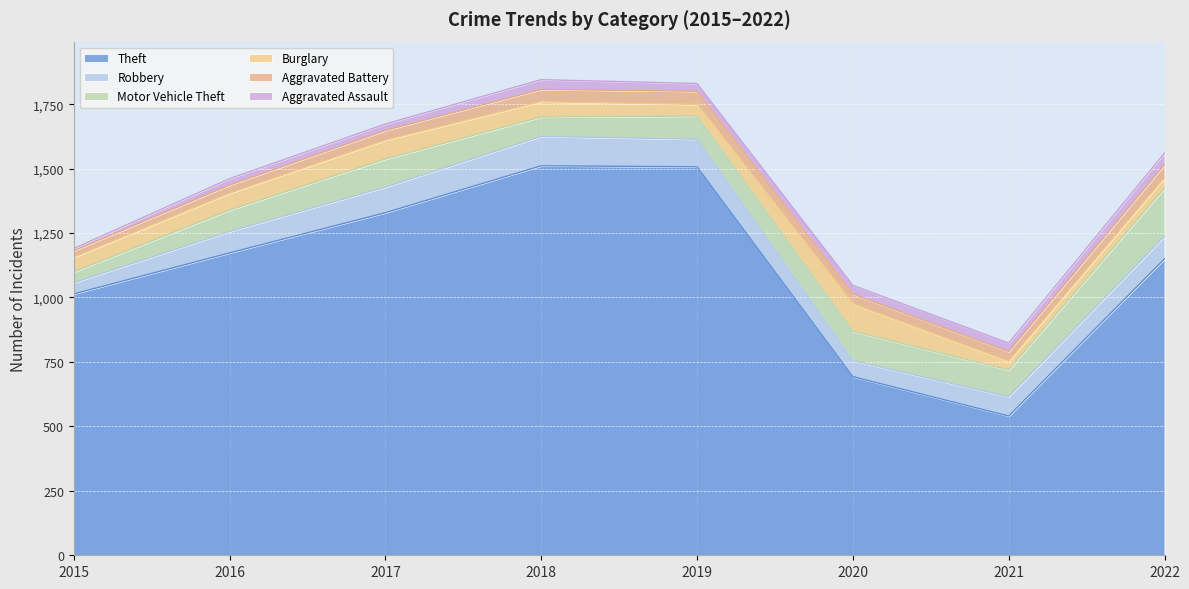

What is the difference between the highest and lowest values at 2017?

1304